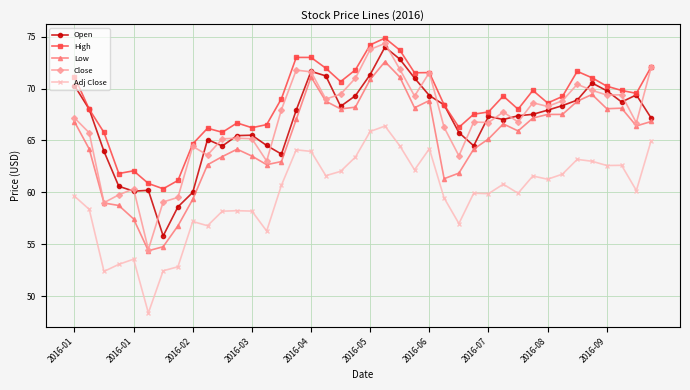

How many categories are shown in the chart?

40